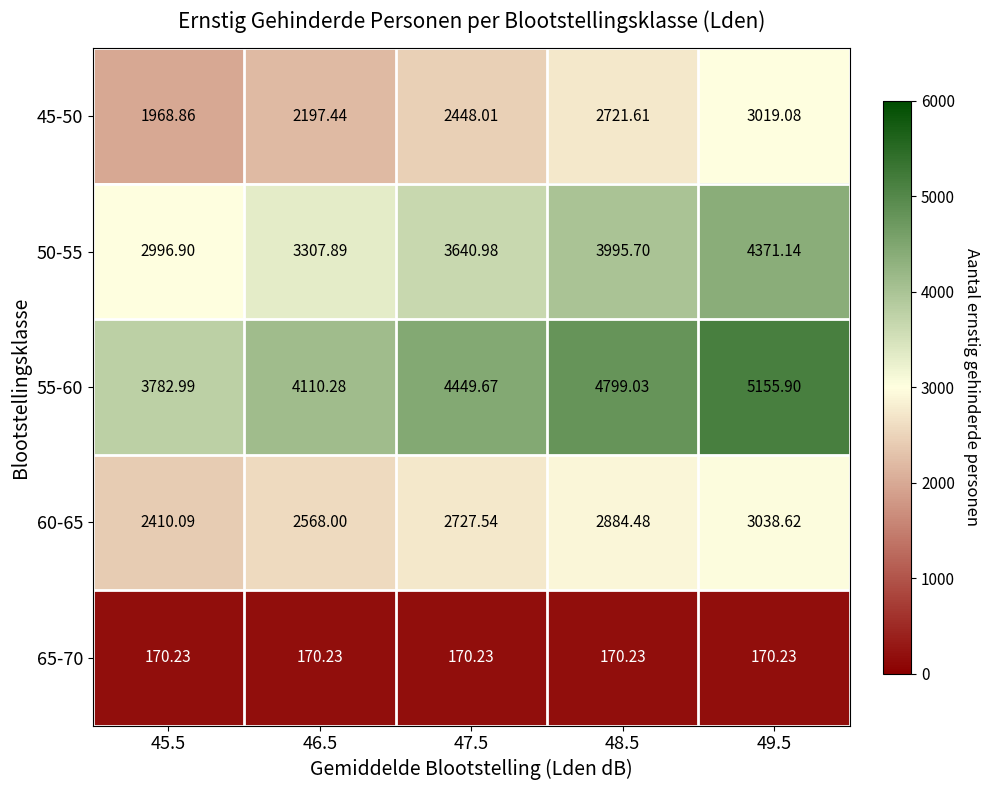

Which has a higher value, 46.5 or 45.5?

46.5